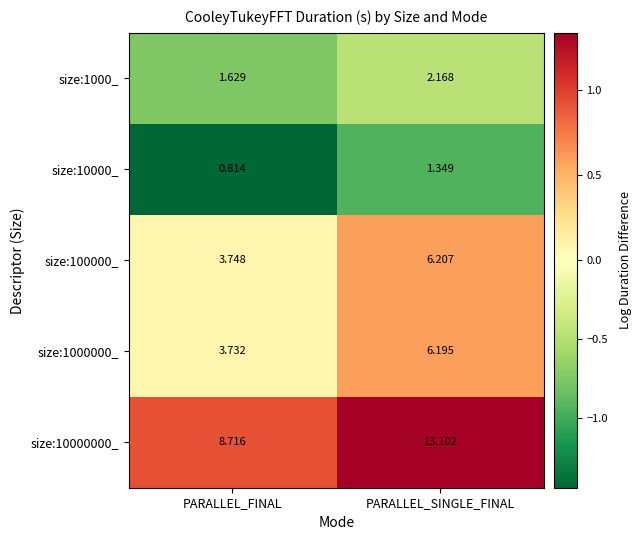

What is the difference between the highest and lowest values at PARALLEL_SINGLE_FINAL?

11.8